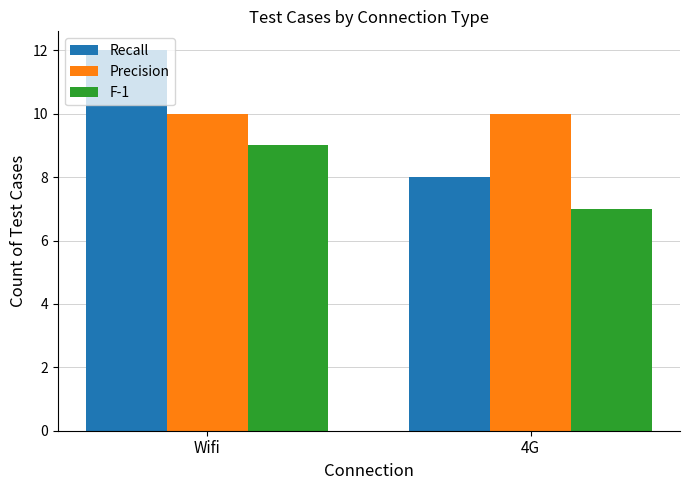

What is the average value of the F-1 series?

8